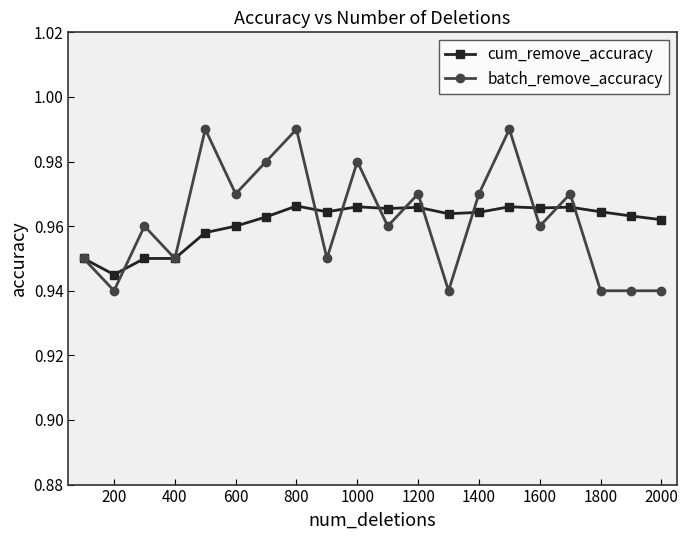

Which series has the widest spread of values?

batch_remove_accuracy